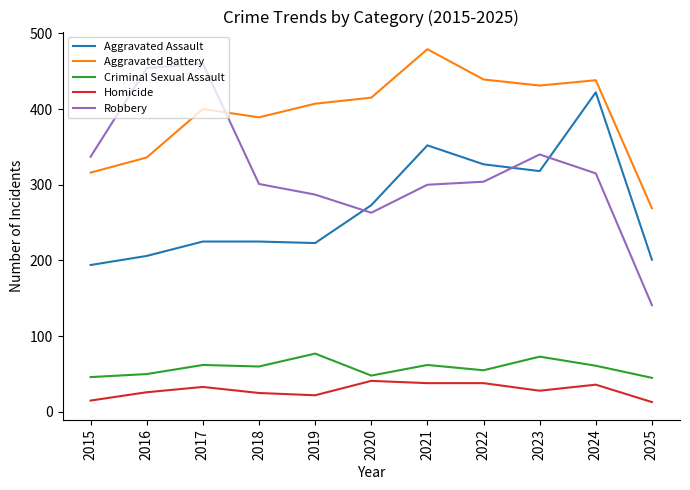

Where do Aggravated Assault and Robbery first cross each other?

2019 and 2020